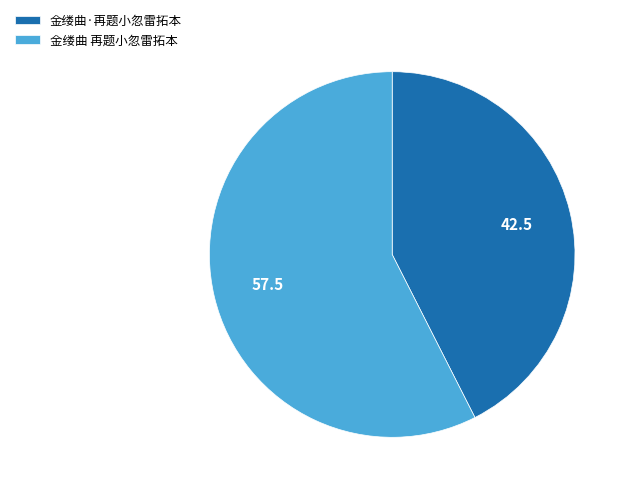

Approximately how many times larger is the value at 金缕曲 再题小忽雷拓本 compared to 金缕曲·再题小忽雷拓本?

1.4